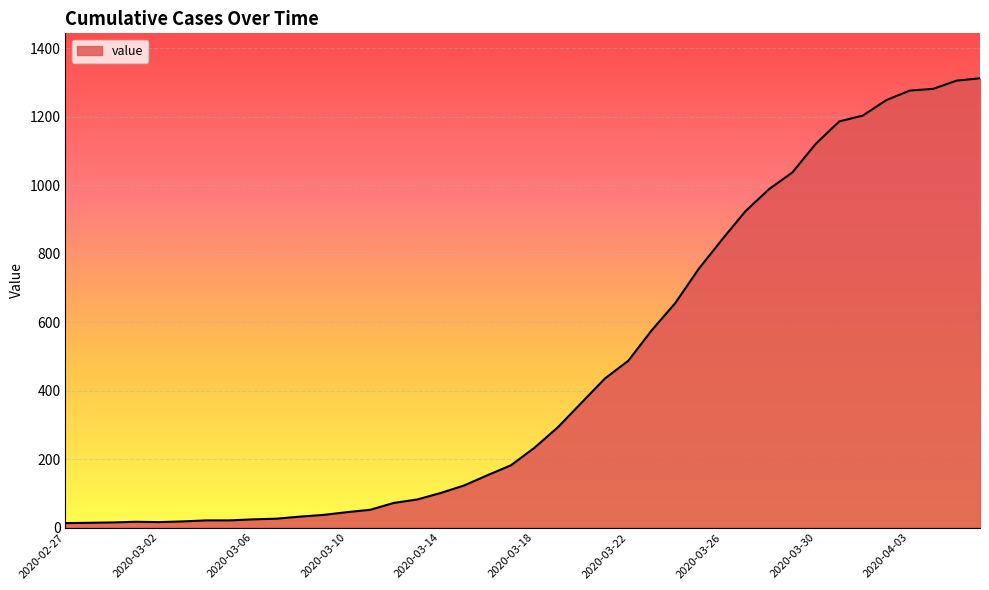

What is the maximum value shown in the chart?

1312